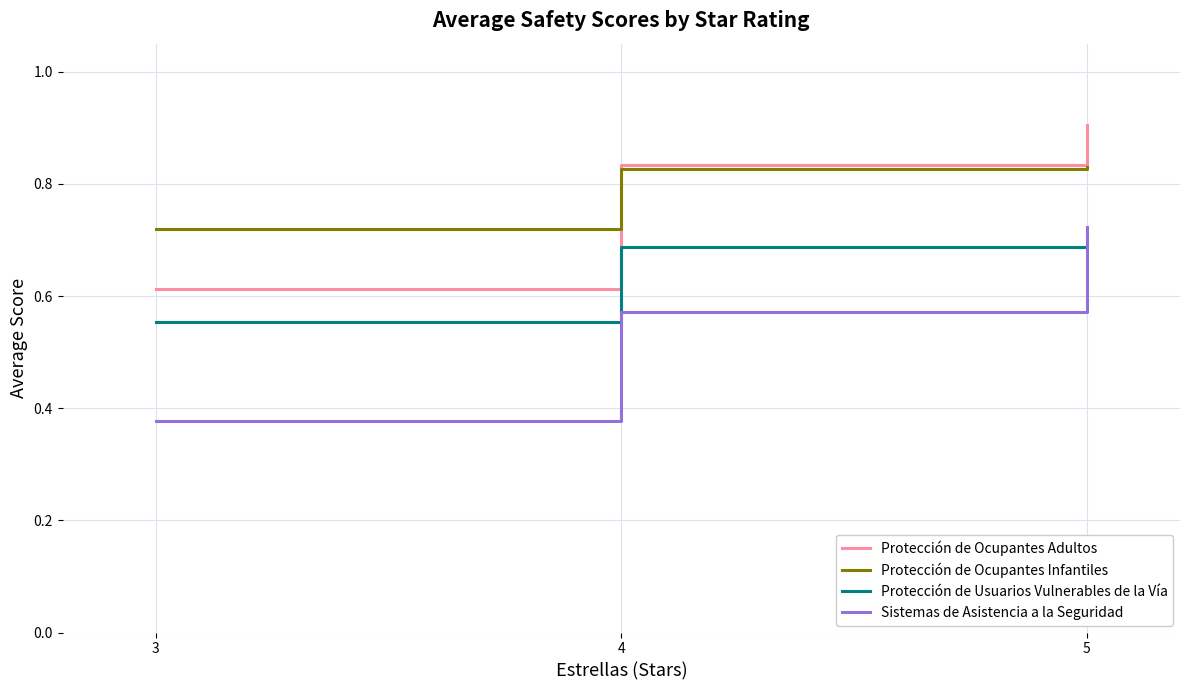

What is the greatest value displayed?

0.9